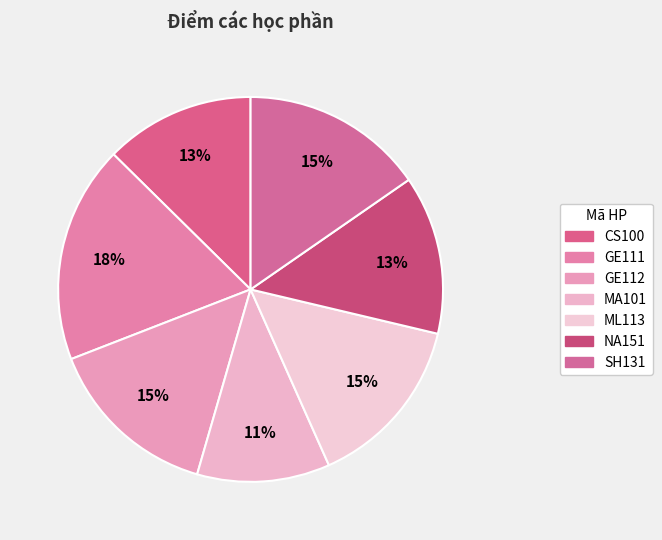

Rank the categories by value from highest to lowest.

GE111, SH131, GE112, ML113, NA151, CS100, MA101